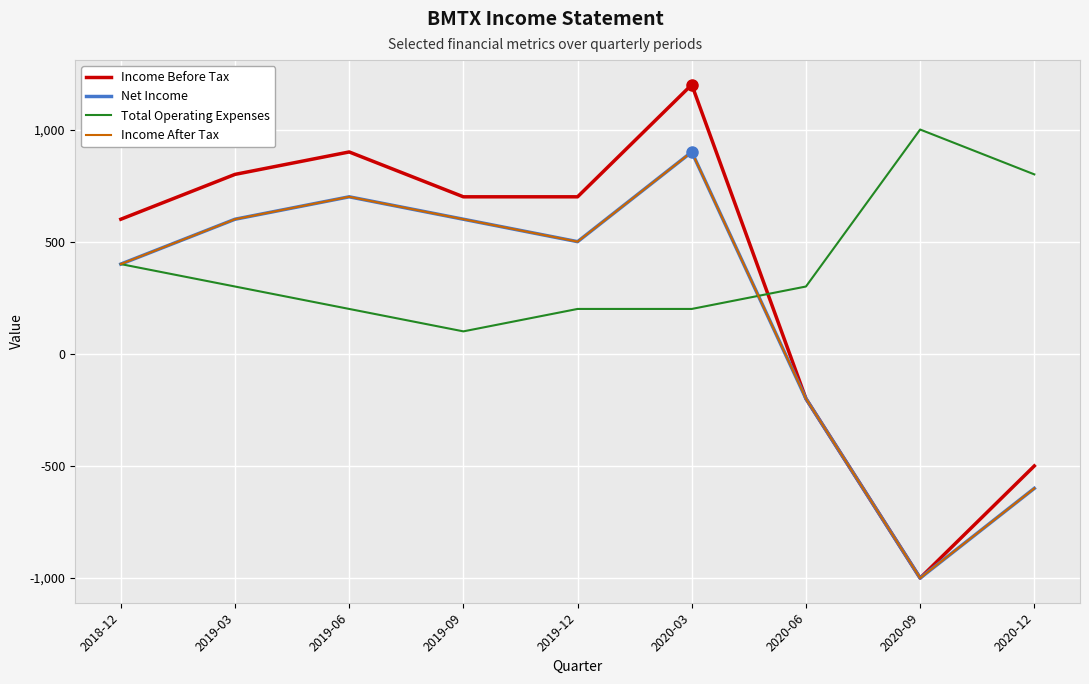

How many data points in Income After Tax are above 500?

4